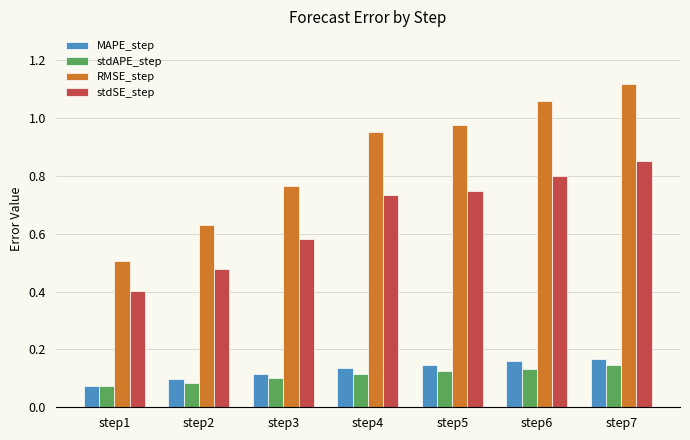

Count the stdSE_step values in the range 0 to 1.

7